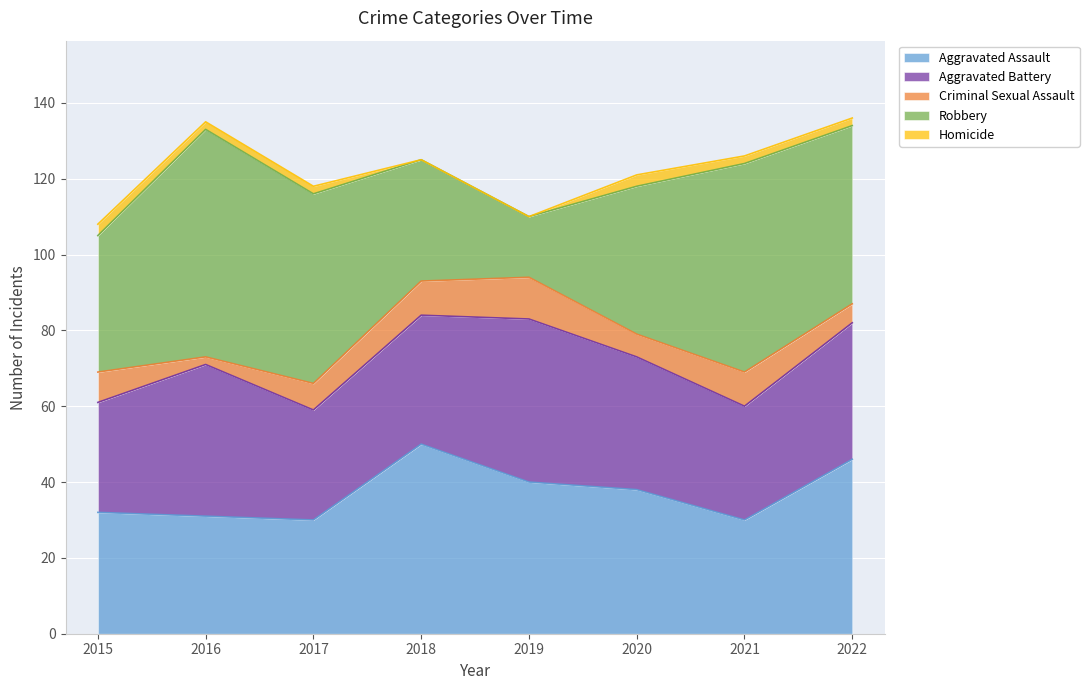

Where is Aggravated Assault nearest to the value 40?

2019